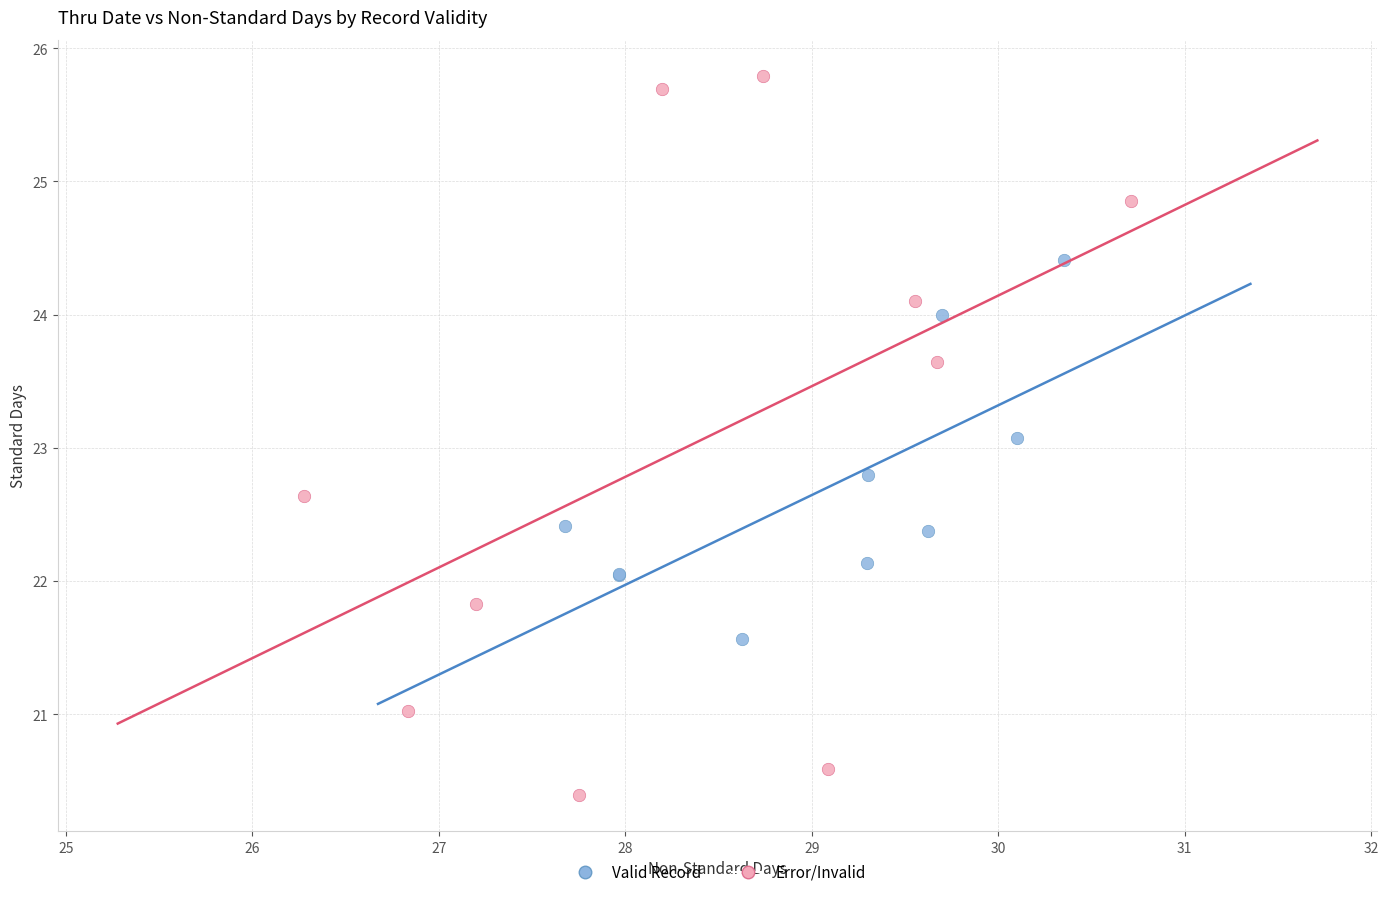

What are all the series names shown in the legend?

Valid Record, Error/Invalid